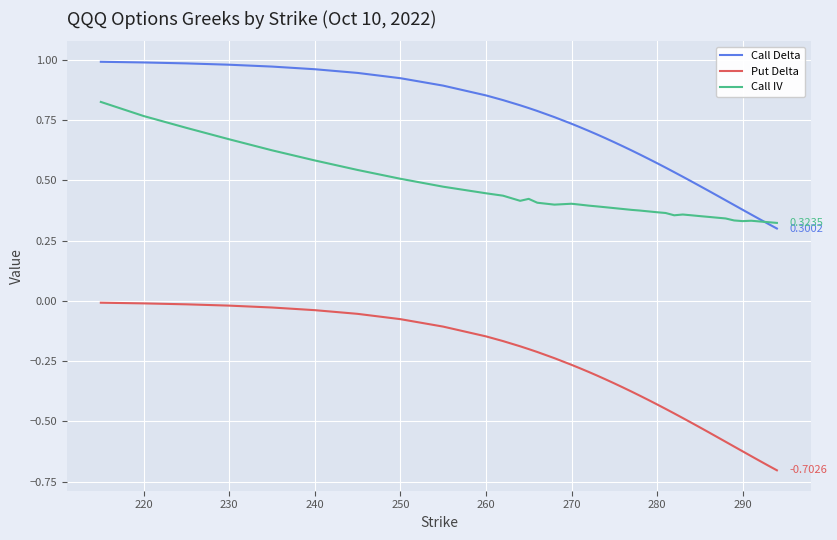

True or false: Call IV has more than 0 interior local peaks.

True